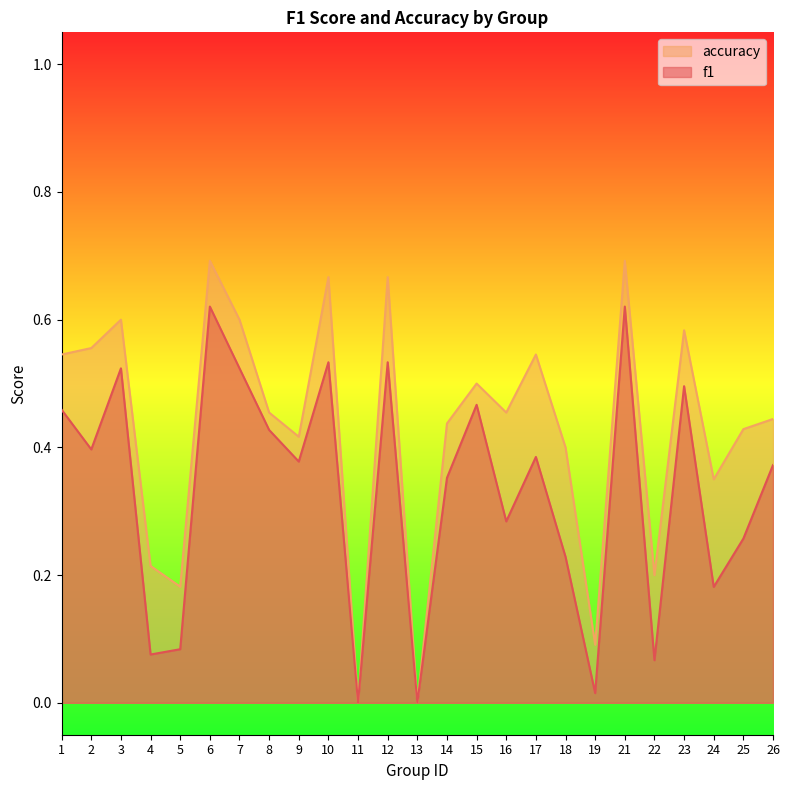

What are all the series names shown in the legend?

accuracy, f1